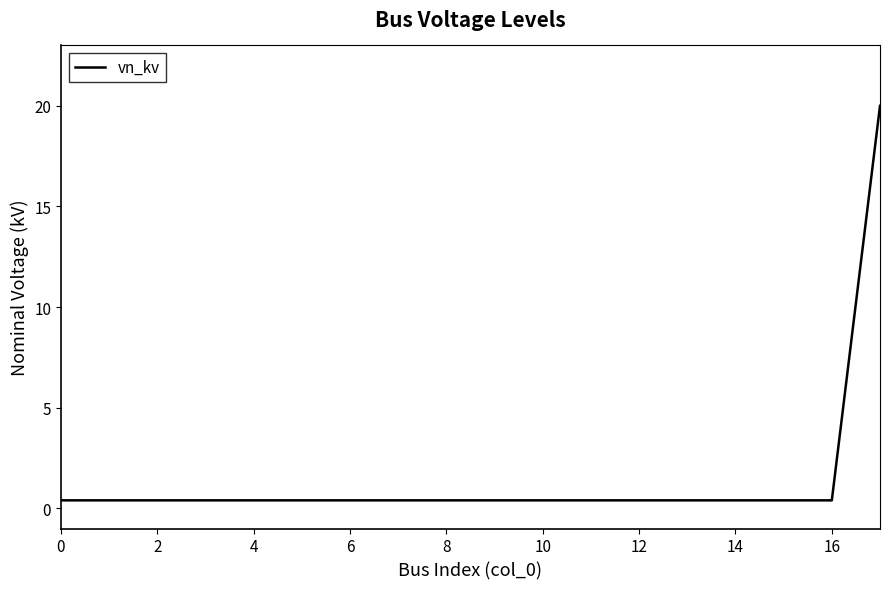

What is the average value?

1.5